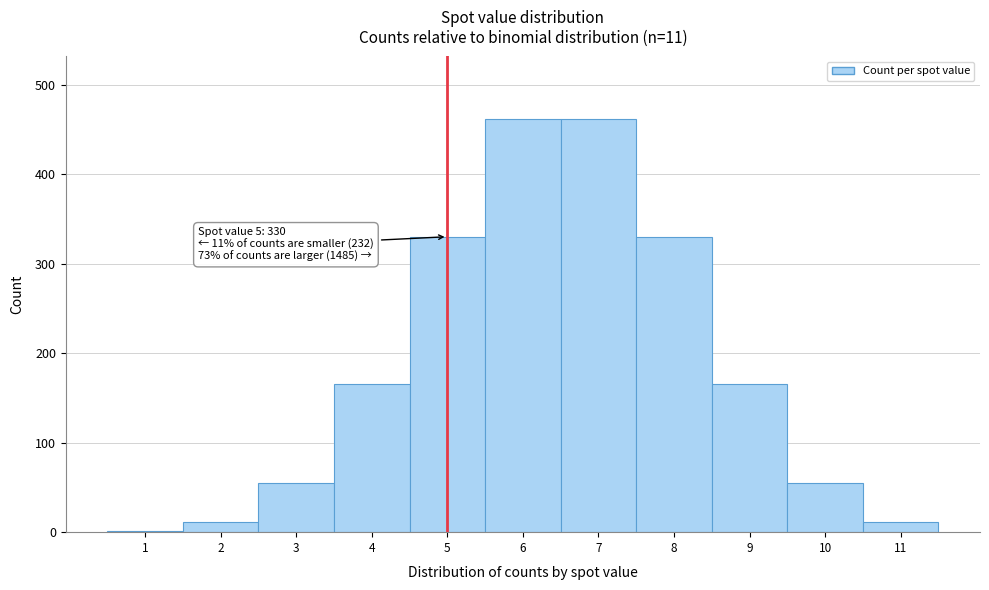

Reading left to right, extract all data points from this chart.

1=1	2=11	3=55	4=165	5=330	6=462	7=462	8=330	9=165	10=55	11=11